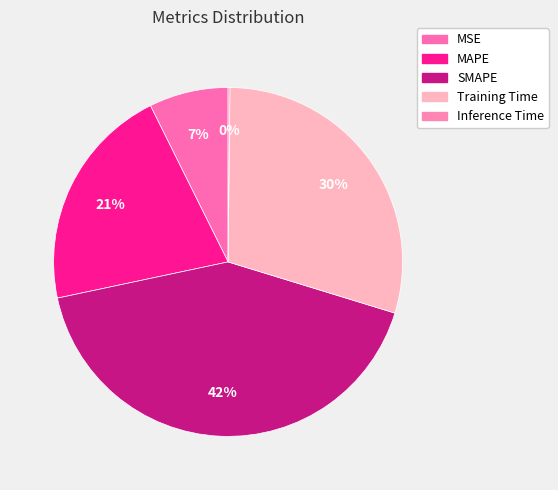

Do MSE and MAPE together represent more than half of the pie?

No